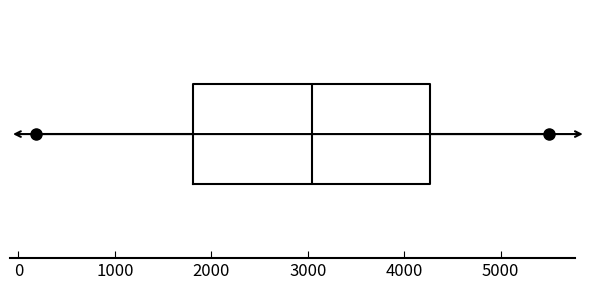

Read this box plot against the x-axis: the position of the median line, the range covered by the box, and the ends of both whiskers. The values are not printed on the chart, so give them approximately, as read against the axis.

median 3000, box 1800 to 4300, whiskers 200 to 5500